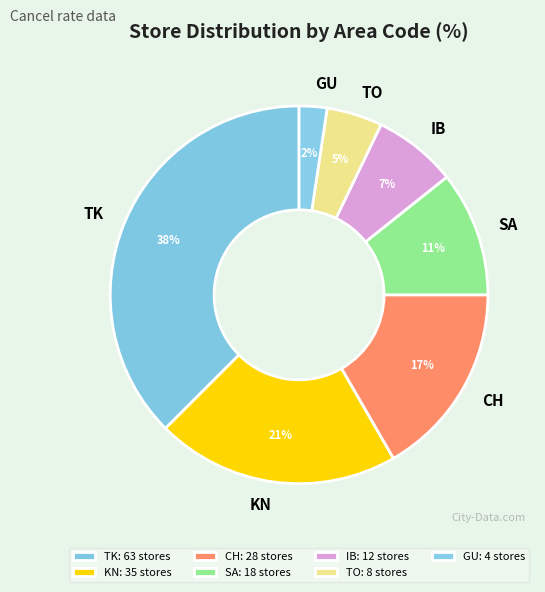

What percentage is the GU slice, to the nearest percent?

2%